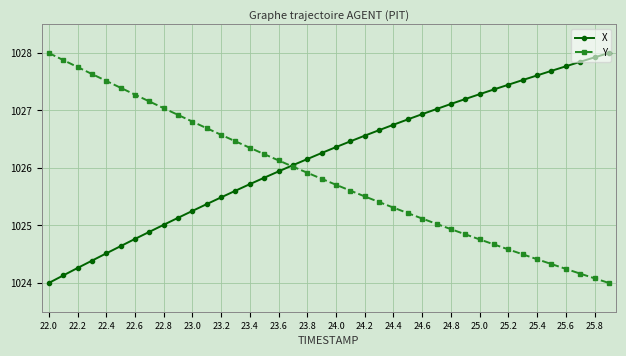

Which series has the largest total across all categories?

X